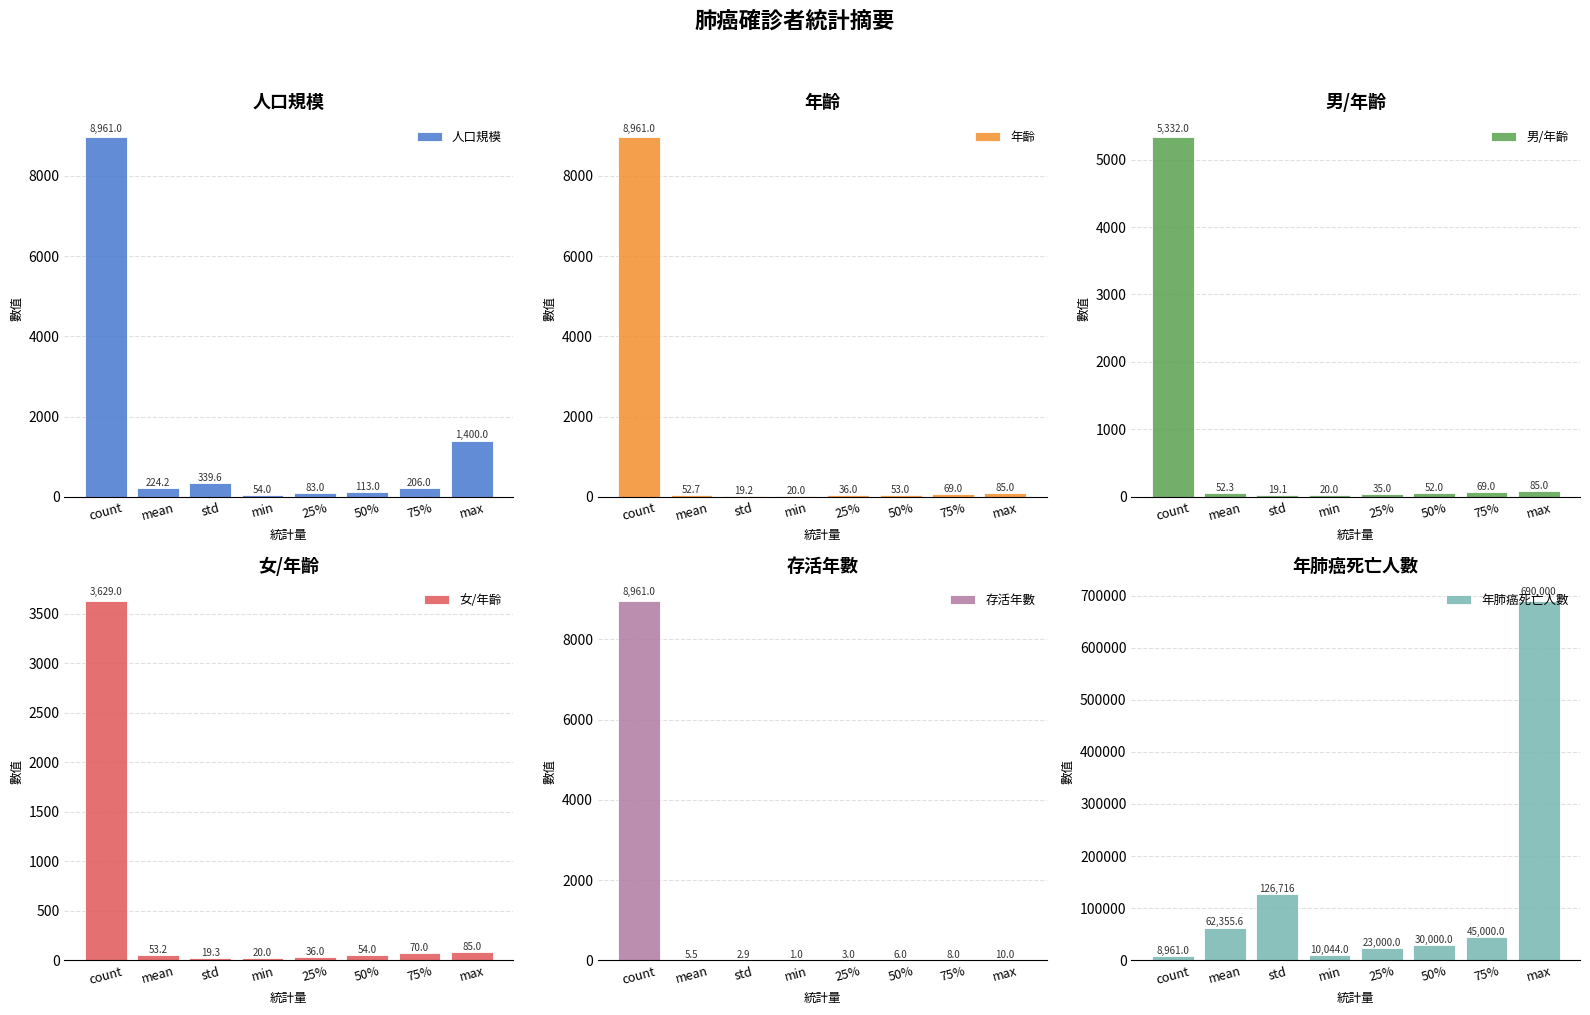

Reading right to left, extract all data points from this chart.

人口規模: 1400.0	206.0	113.0	83.0	54.0	339.6	224.2	8961.0
年齡: 85.0	69.0	53.0	36.0	20.0	19.2	52.7	8961.0
男/年齡: 85.0	69.0	52.0	35.0	20.0	19.1	52.3	5332.0
女/年齡: 85.0	70.0	54.0	36.0	20.0	19.3	53.2	3629.0
存活年數: 10.0	8.0	6.0	3.0	1.0	2.9	5.5	8961.0
年肺癌死亡人數: 690000.0	45000.0	30000.0	23000.0	10044.0	126716.0	62355.6	8961.0